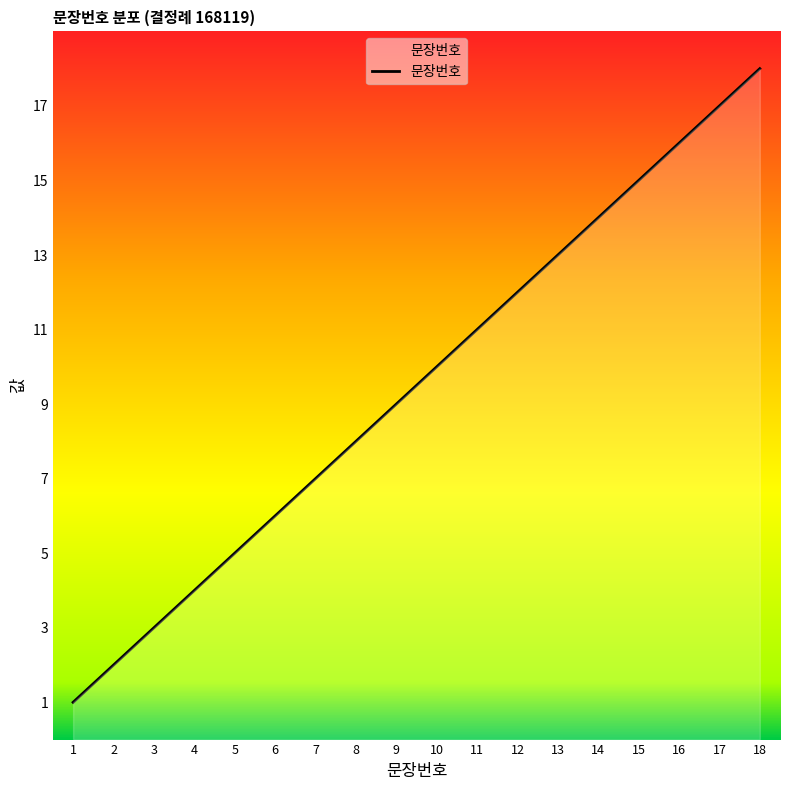

What is the approximate value at 16, to the nearest 5?

15